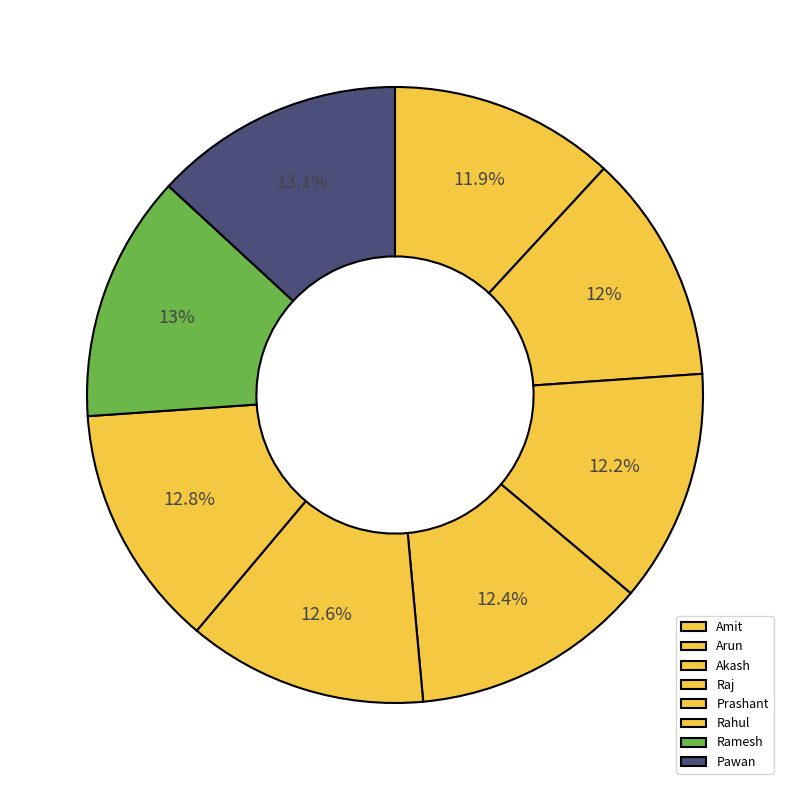

The Akash slice represents 1% of the pie. True or false?

False